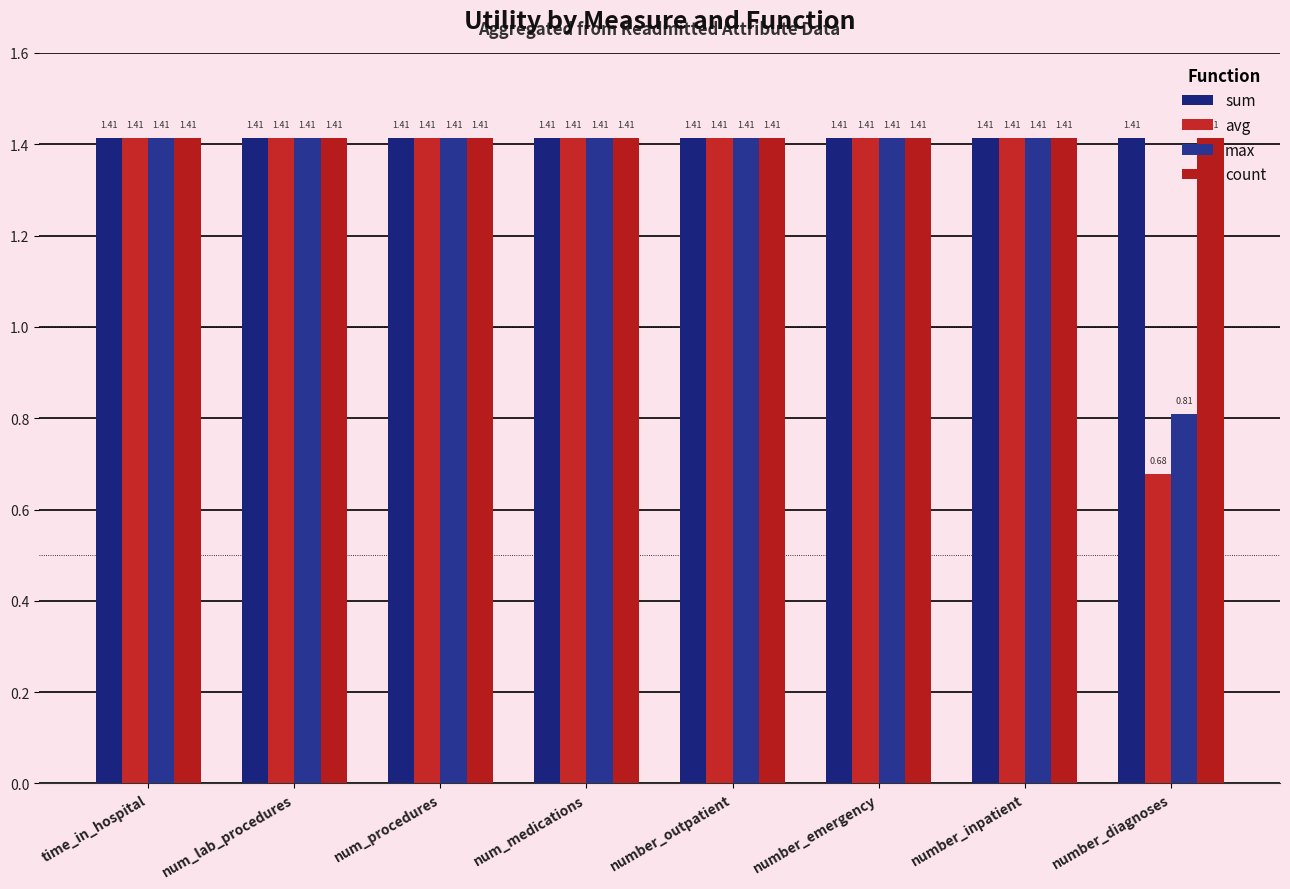

How many bars are there in total?

32